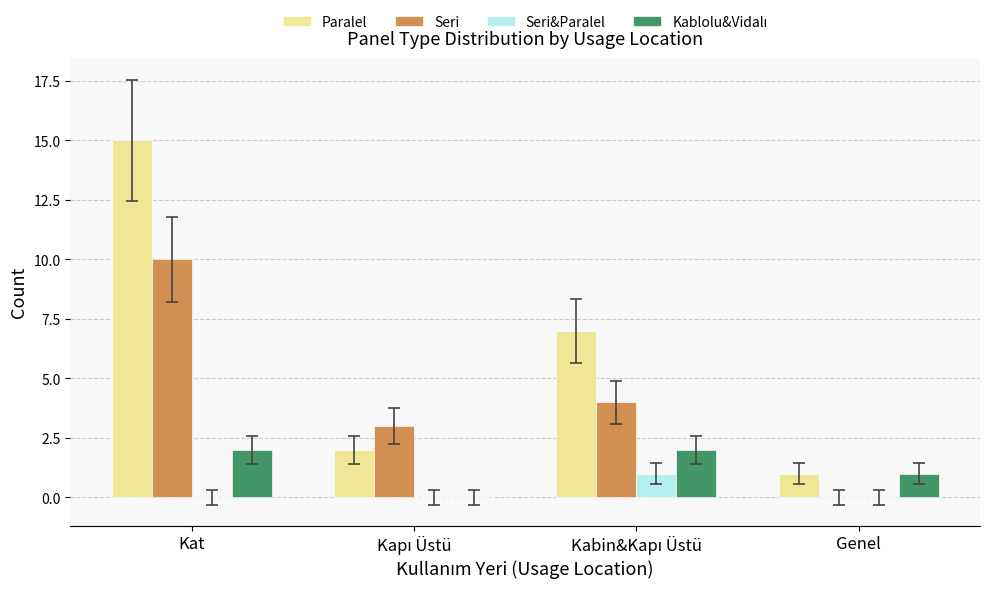

How many groups of bars are there?

4